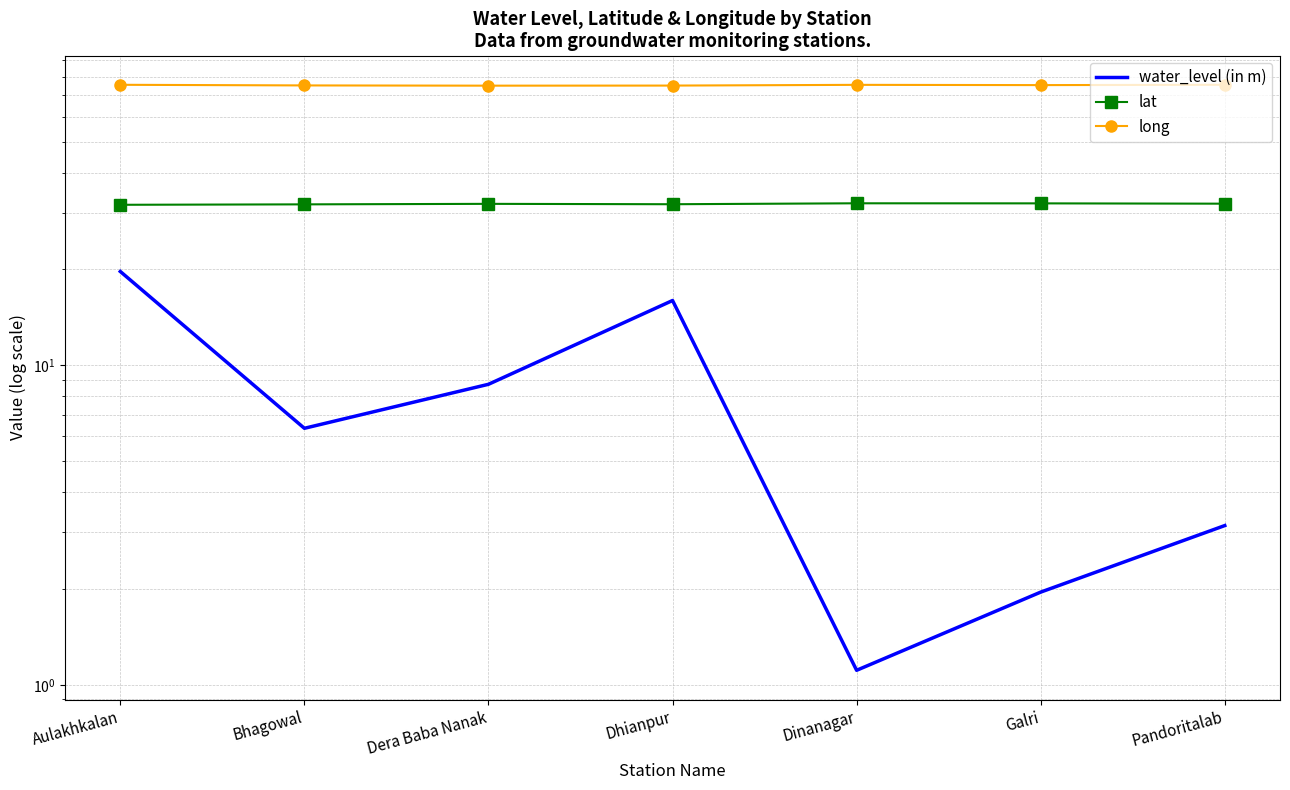

True or false: long has more than 0 points higher than both neighbors.

True